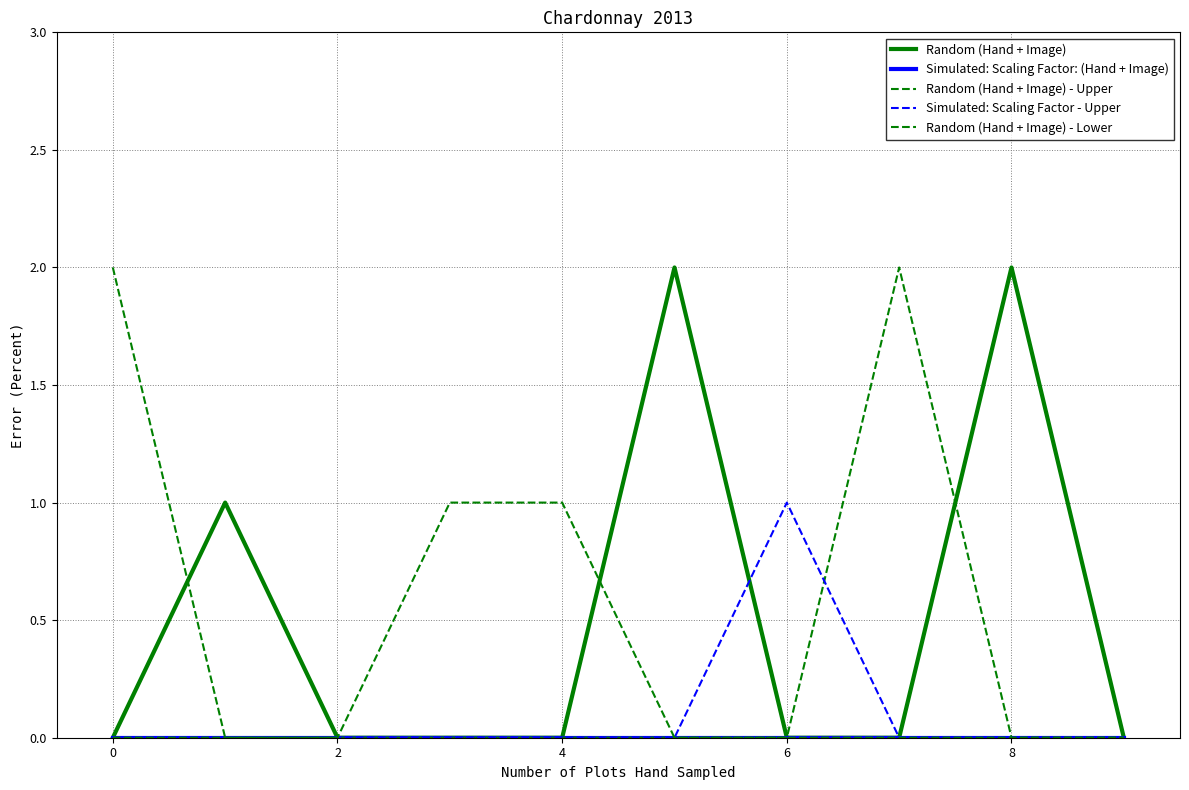

Rank the series by their average value, from highest to lowest.

Random (Hand + Image), Random (Hand + Image) - Upper, Random (Hand + Image) - Lower, Simulated: Scaling Factor - Upper, Simulated: Scaling Factor: (Hand + Image)